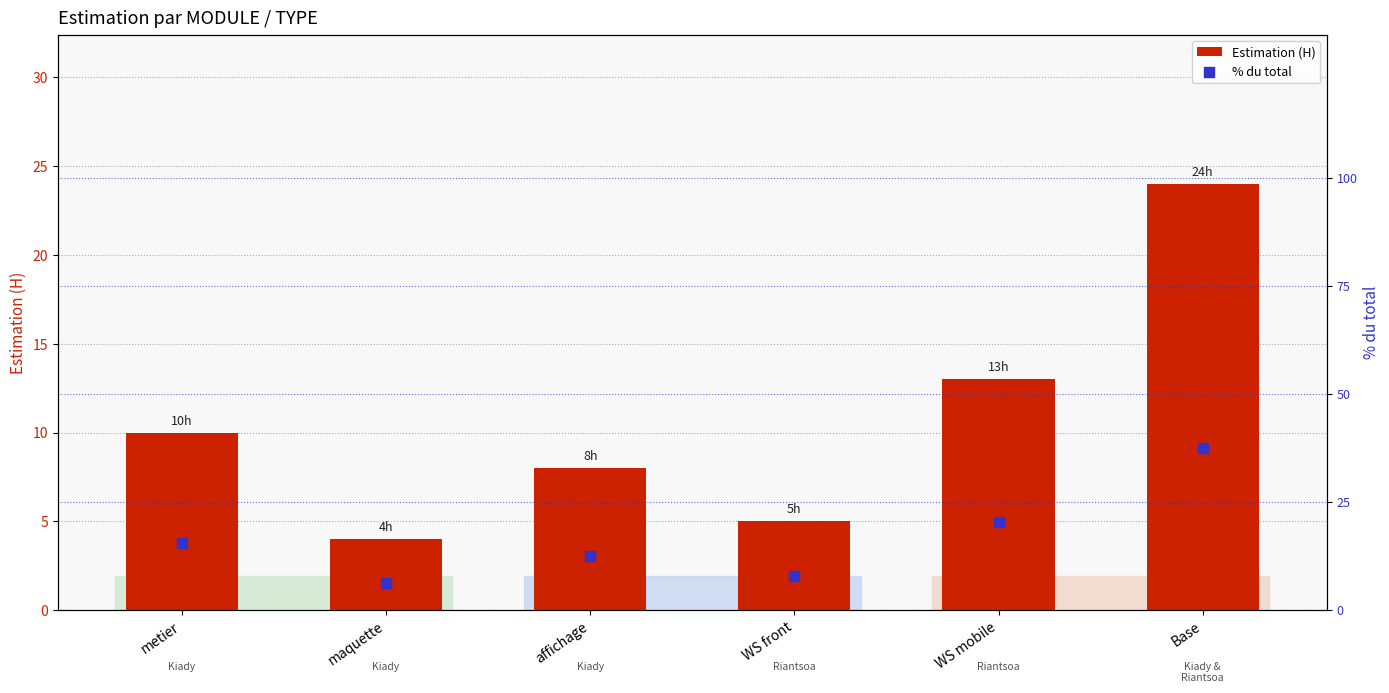

Is the value of Estimation (H) at maquette greater than the value of % du total at WS front?

No